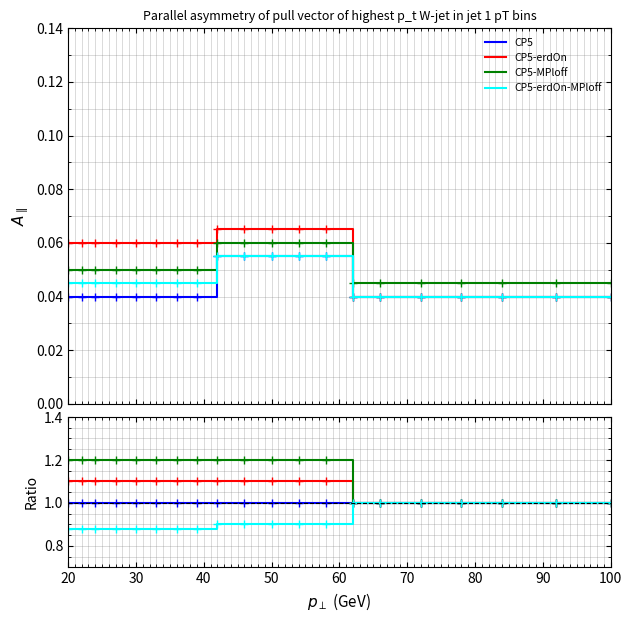

What are all the series names shown in the legend?

CP5, CP5-erdOn, CP5-MPloff, CP5-erdOn-MPloff